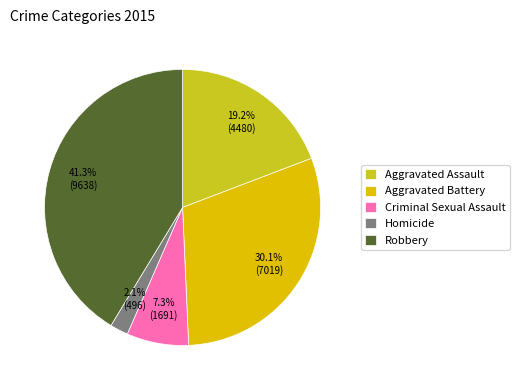

How many slices are in this pie chart?

5